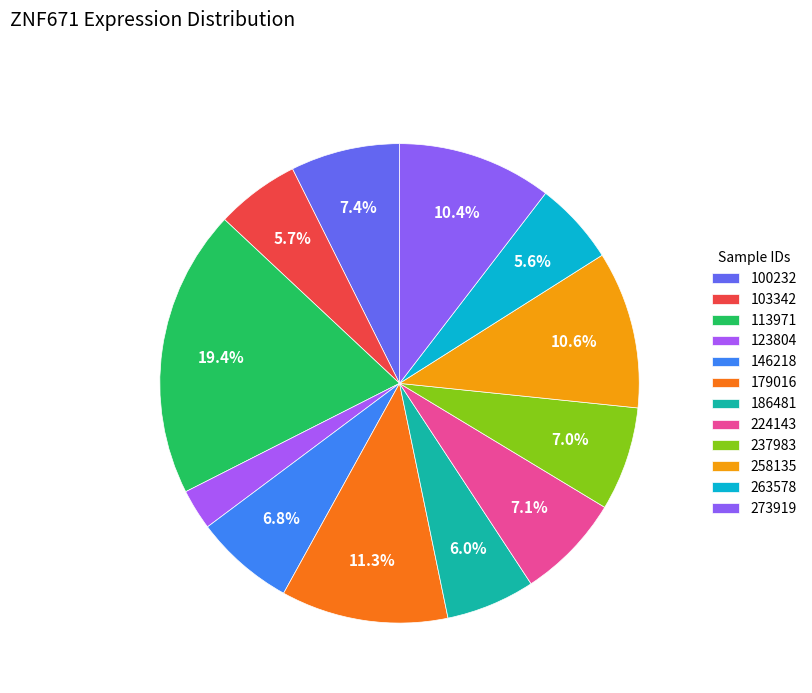

Count the number of slices in the pie.

12